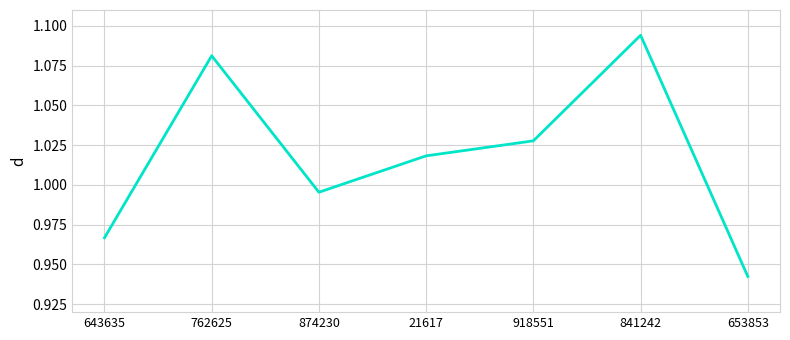

What is the sum of all values?

7.1